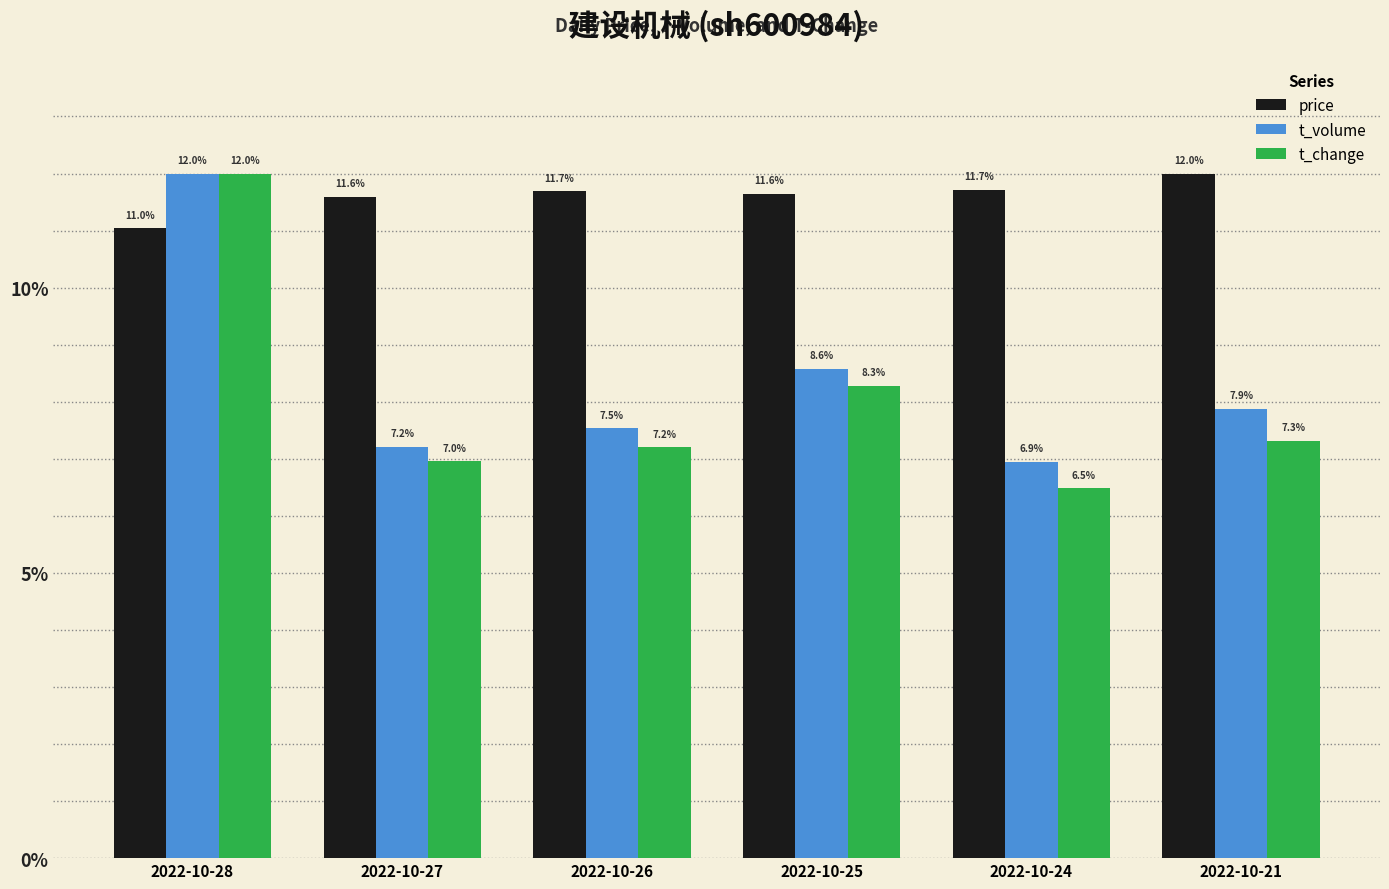

What is the value of the t_change bar at the 6th from the left?

7.3